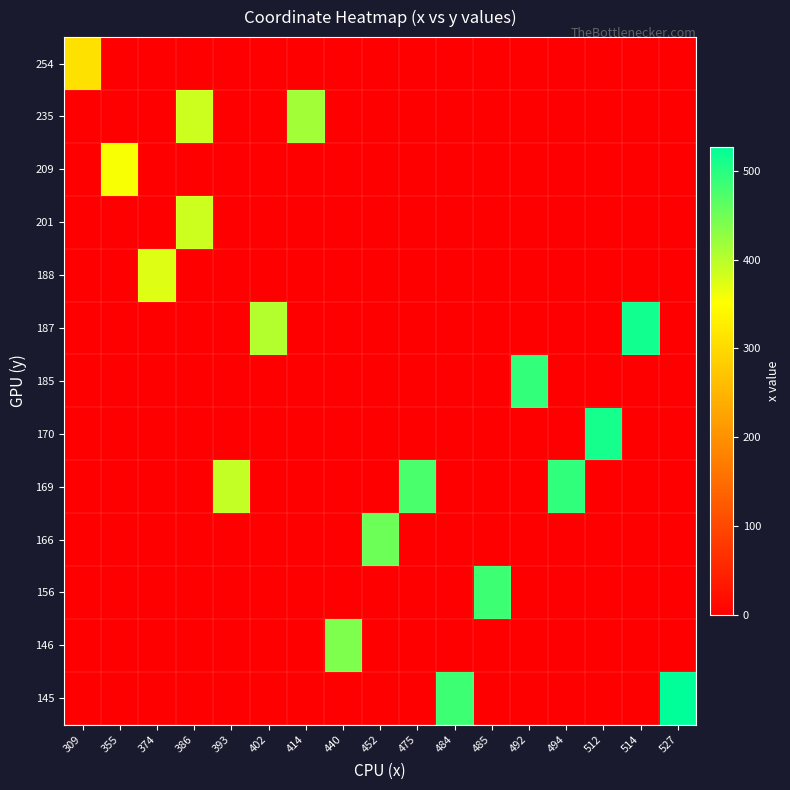

What is the total value across all series at 355?

355